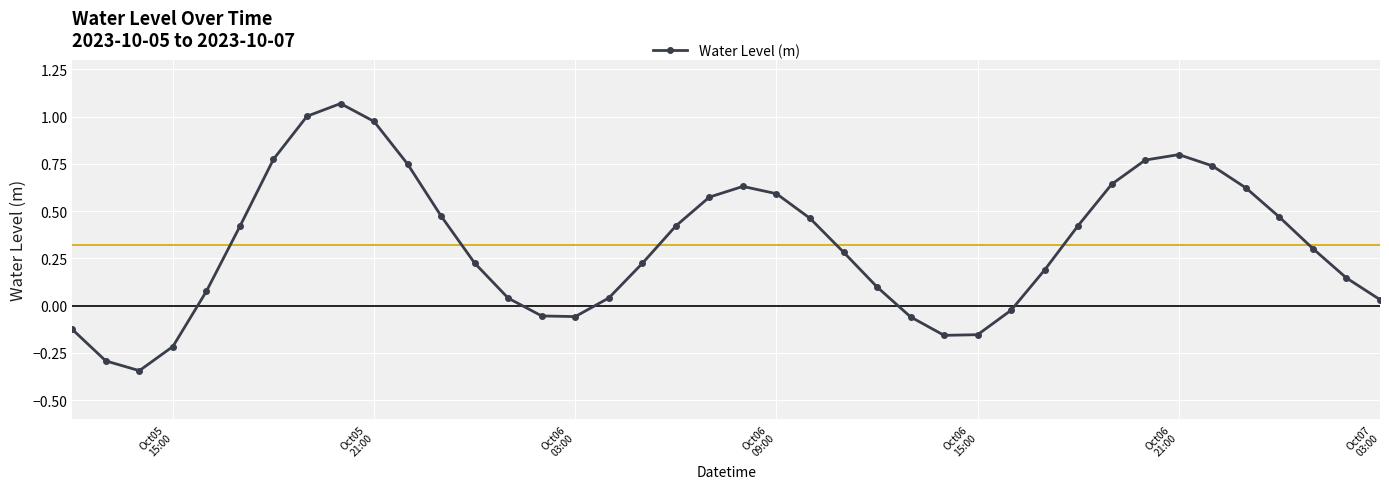

How many points are lower than both their immediate neighbors (excluding endpoints)?

3